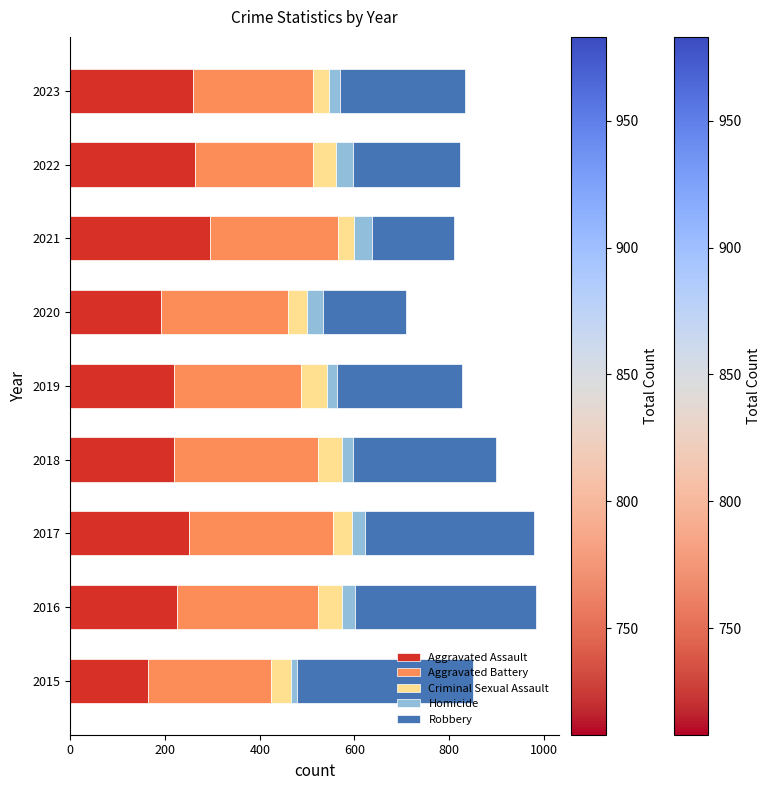

What is the total value across all series at 2023?

833